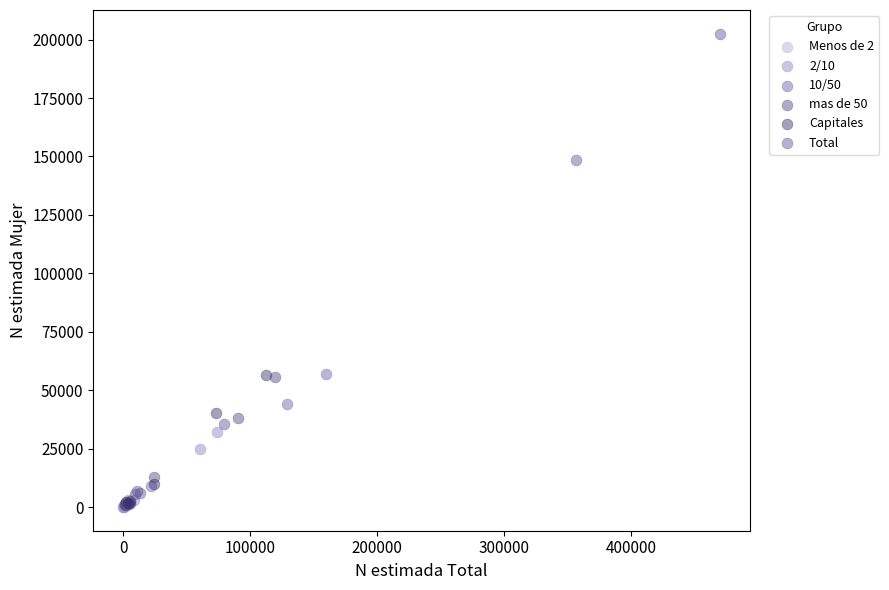

Which series reaches the maximum Y coordinate?

Total